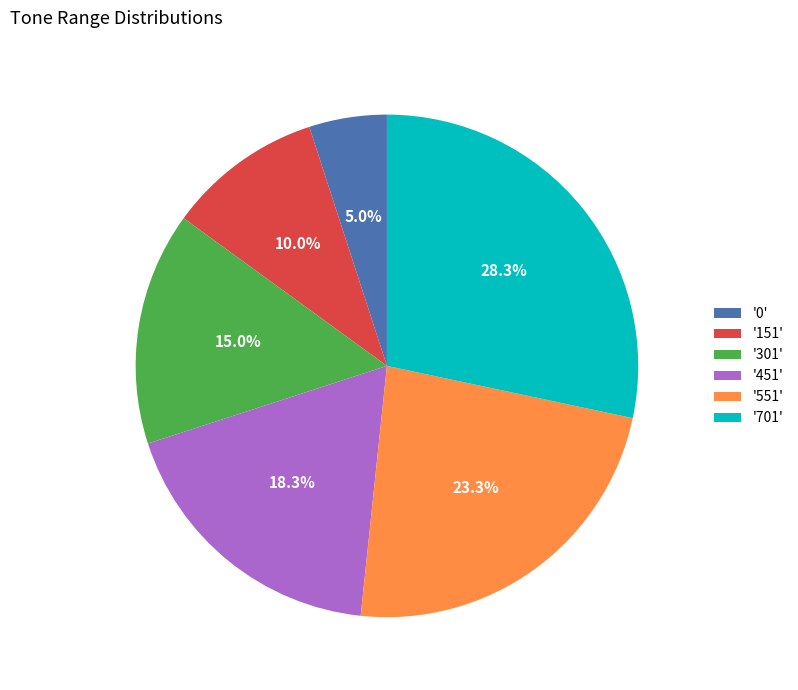

To the nearest percent, what is the difference between the largest and smallest slice percentages?

23%